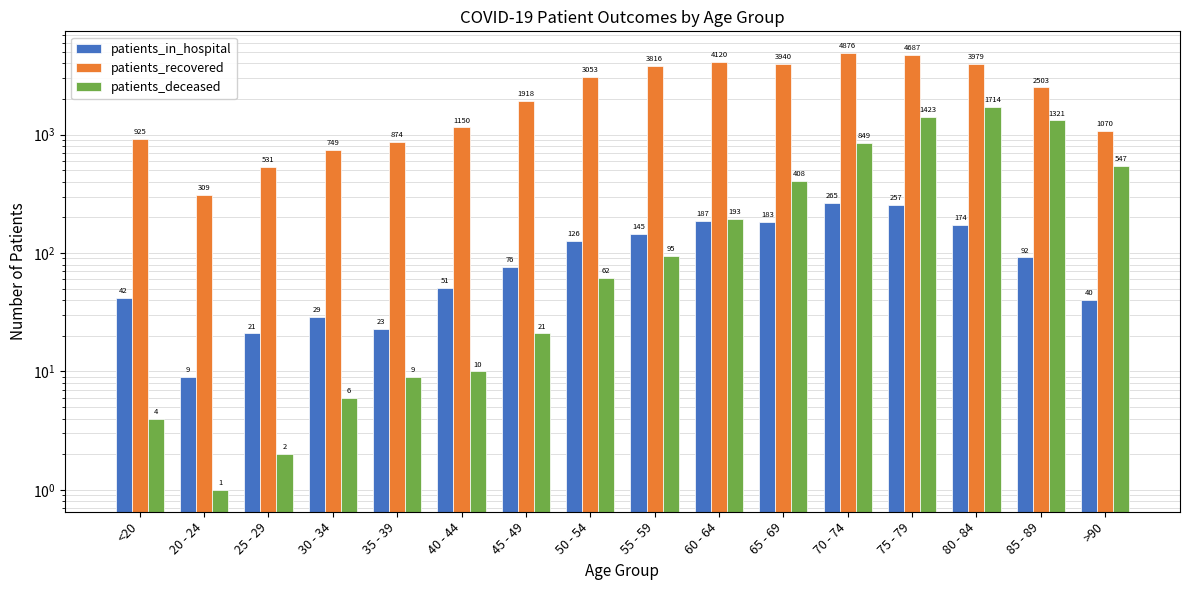

Where does the patients_deceased series first go above 95?

60 - 64